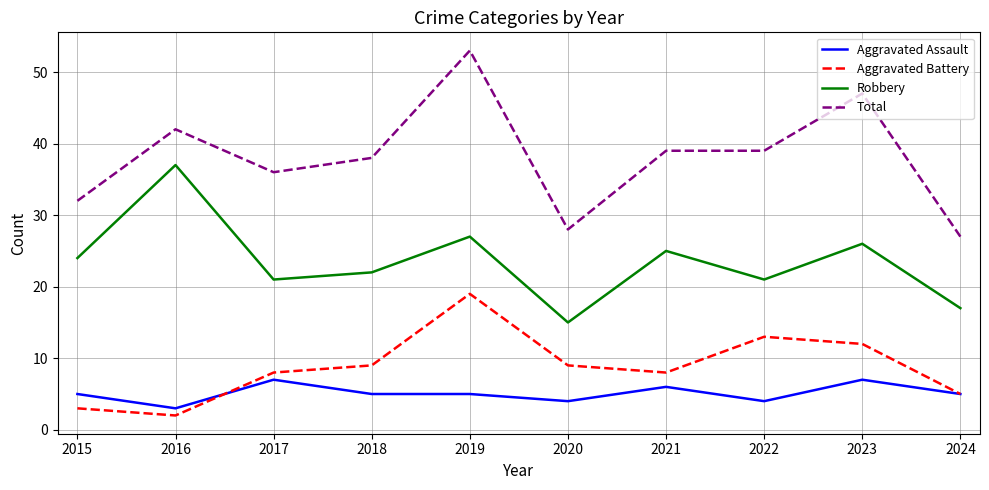

True or false: Aggravated Assault and Robbery cross at least once.

False